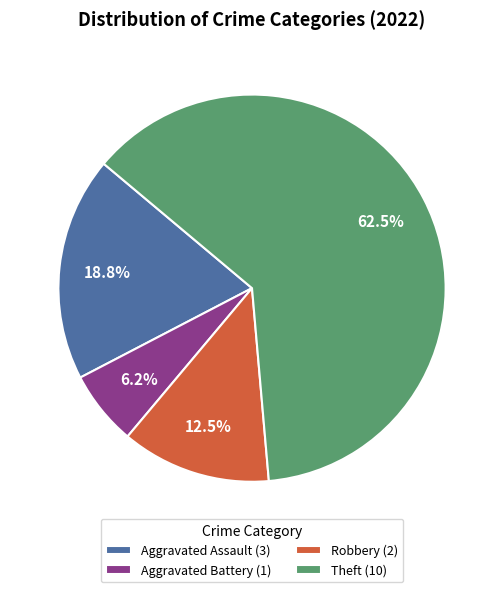

Which has a higher value, Aggravated Battery (1) or Aggravated Assault (3)?

Aggravated Assault (3)